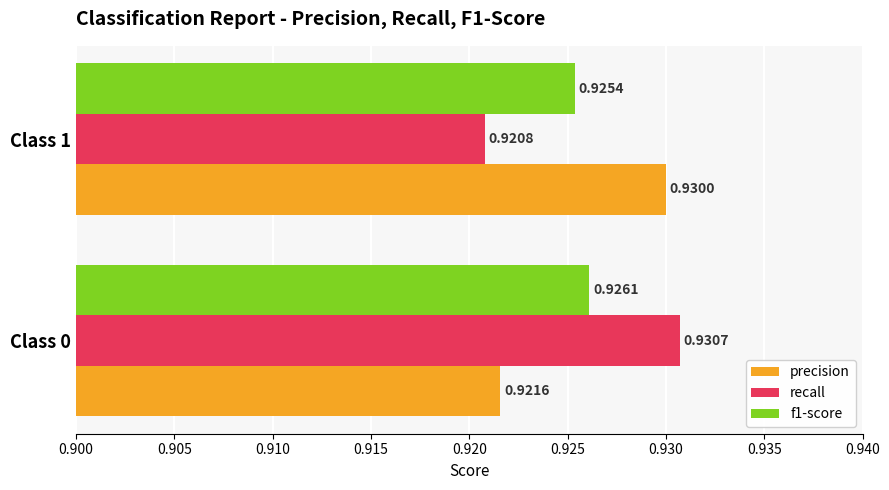

Between Class 0 and Class 1, which series saw the biggest shift?

recall